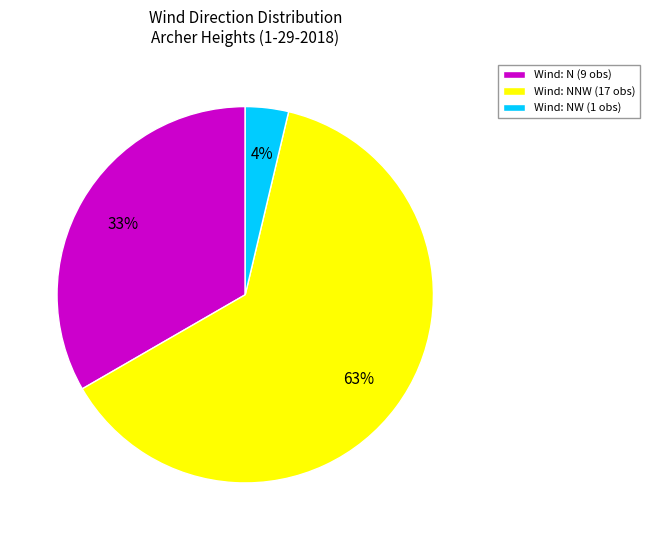

To the nearest percent, what is the average slice percentage?

33%